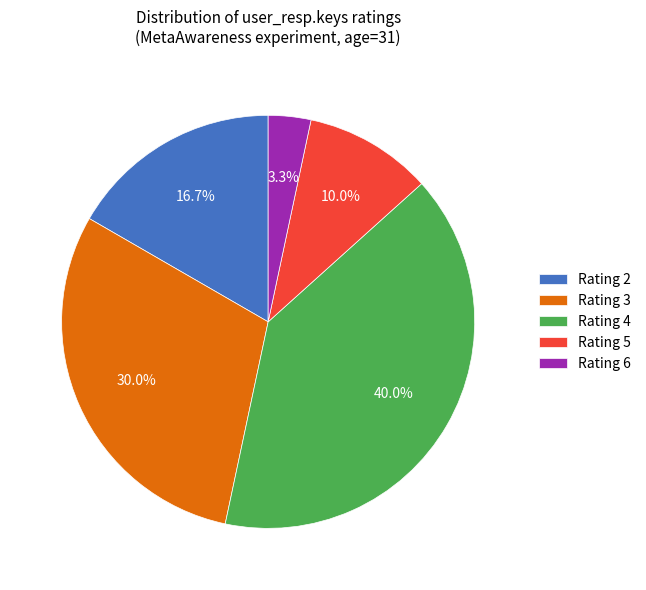

Is there any slice that represents more than half of the pie?

No